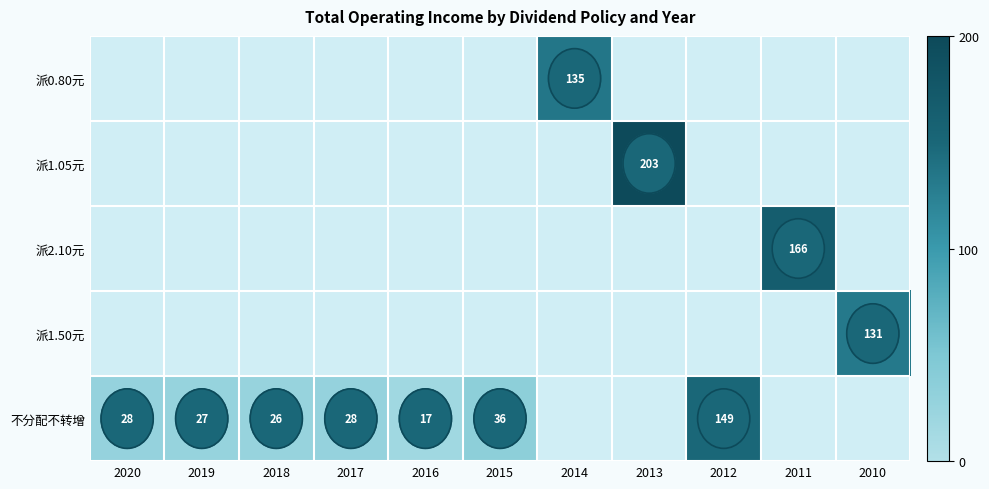

Between 2016 and 2018, which is larger?

2018